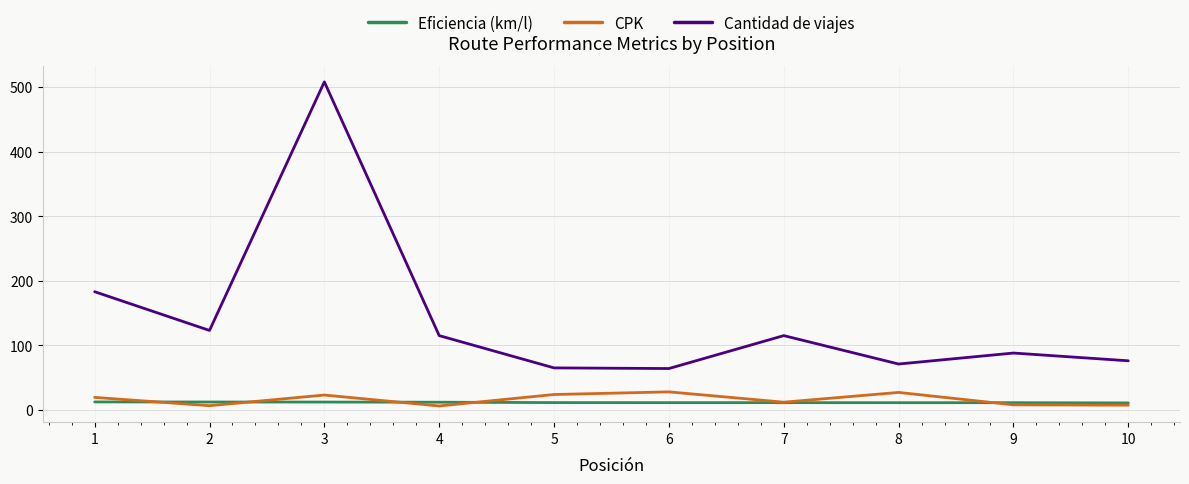

What is the maximum value shown in the chart?

508.0